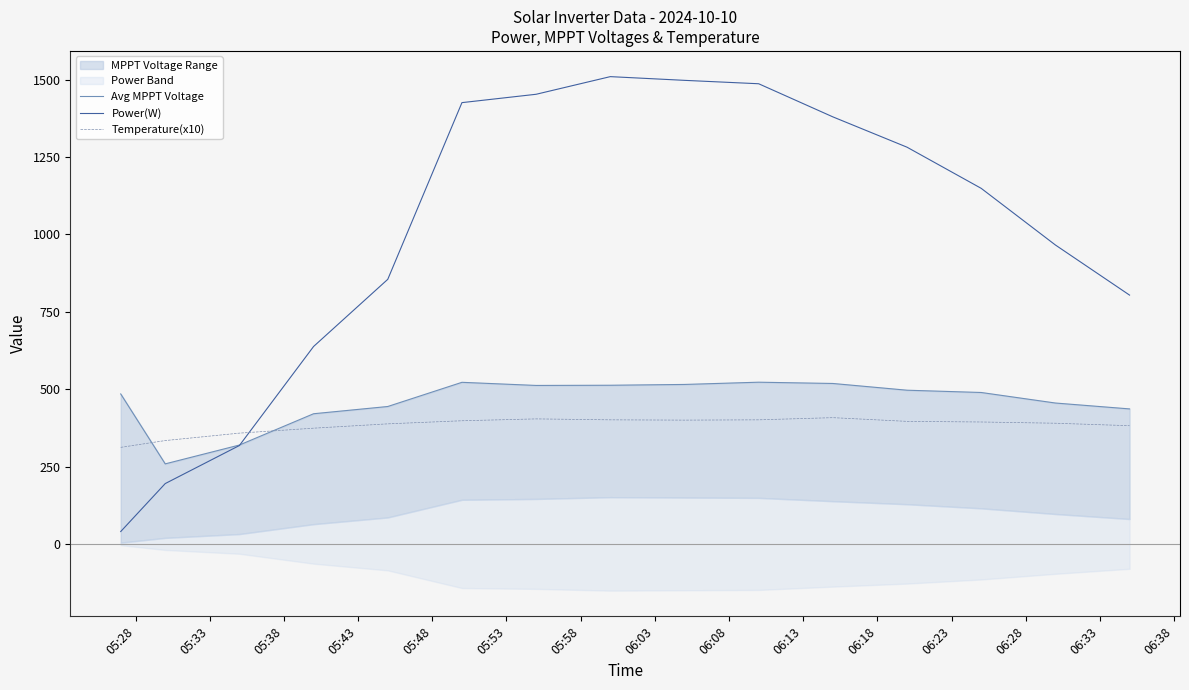

After their last crossing, which series has the higher values: Temperature(x10) or Power(W)?

Power(W)